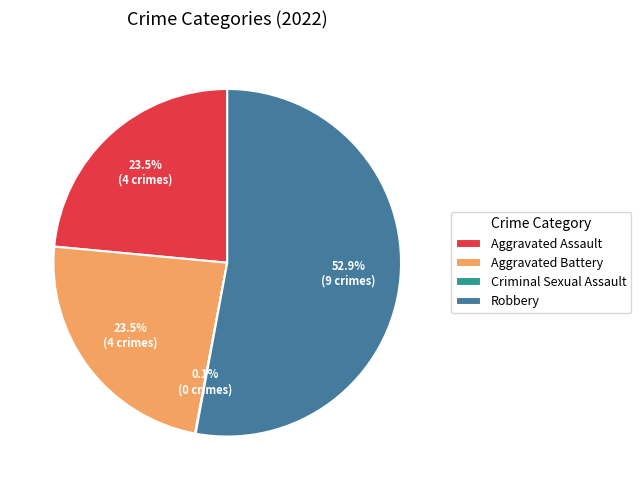

What is the total percentage of Aggravated Assault and Robbery?

76.5%